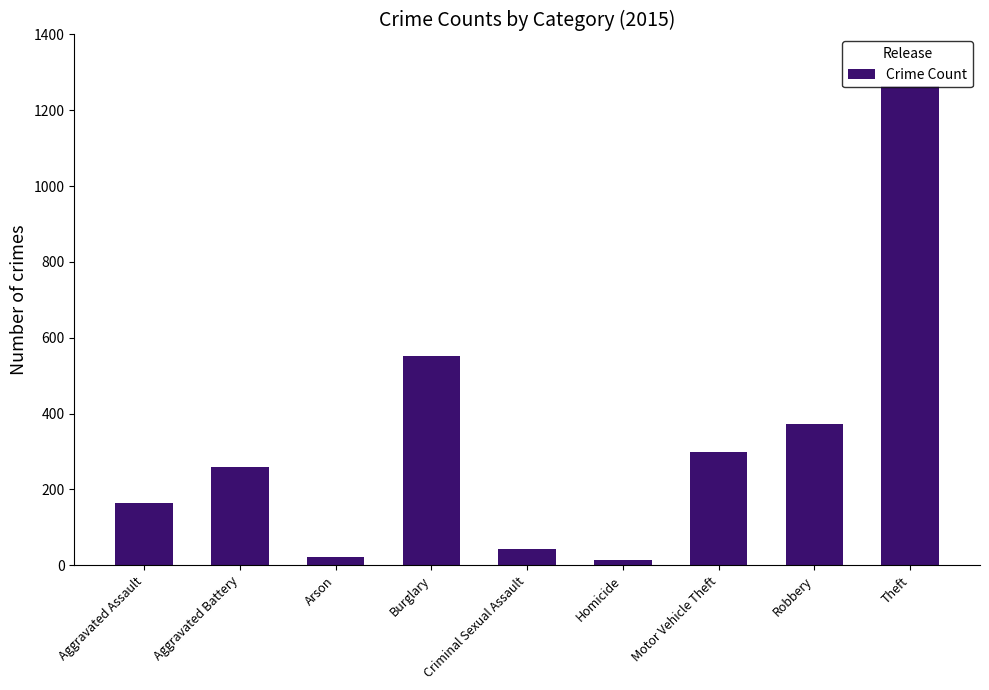

Reading right to left, list all the values displayed in this chart.

Theft=1263	Robbery=372	Motor Vehicle Theft=299	Homicide=13	Criminal Sexual Assault=43	Burglary=552	Arson=22	Aggravated Battery=259	Aggravated Assault=164